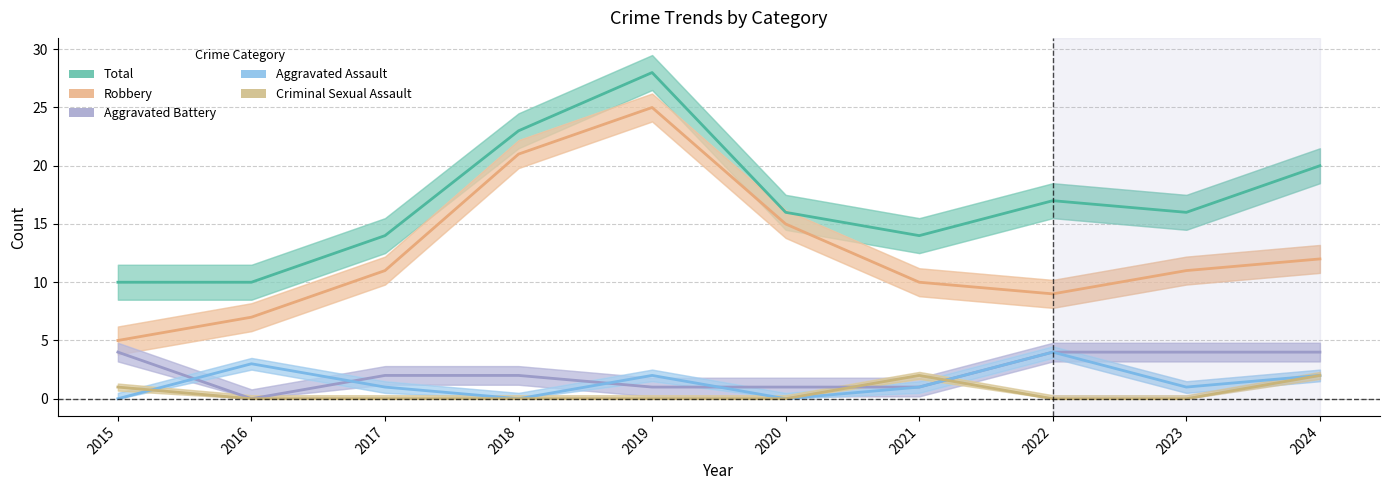

What is the maximum value shown in the chart?

28